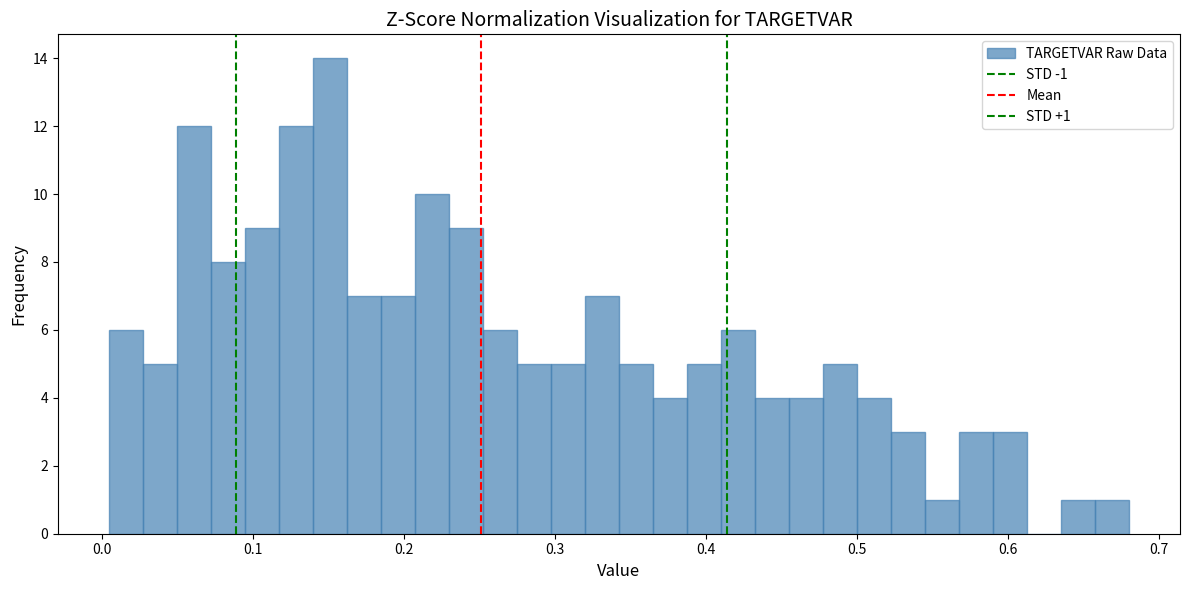

Read against the x-axis, roughly where is the centre of the tallest bar?

0.15